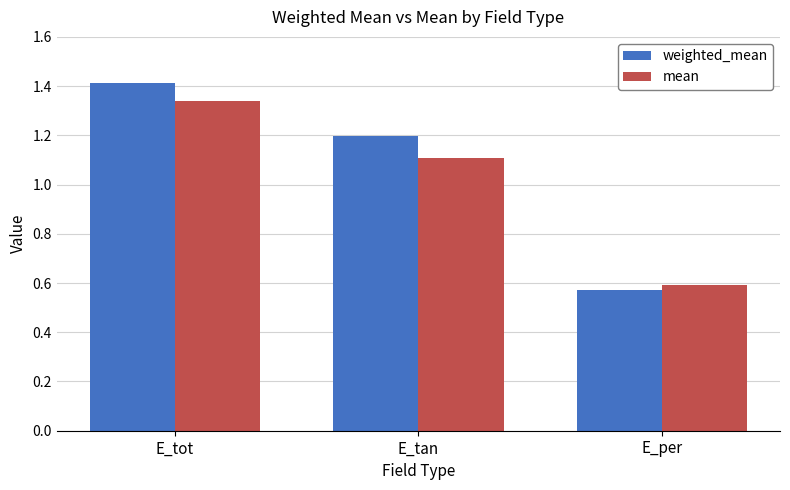

List the series in order of their peak value, highest first.

weighted_mean, mean